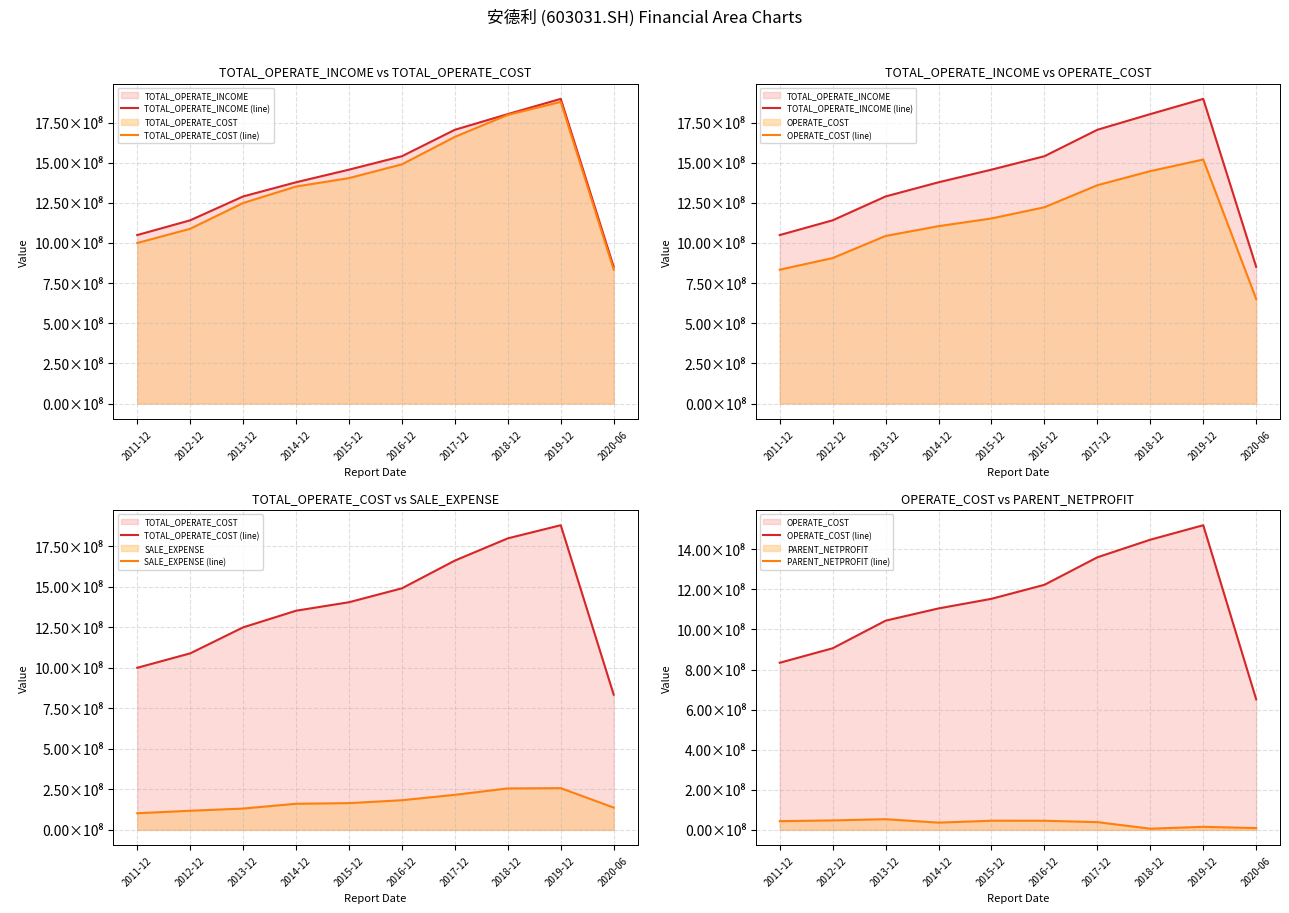

What is the difference between the TOTAL_OPERATE_COST (line) values at 2012-12 and 2019-12?

790454415.3